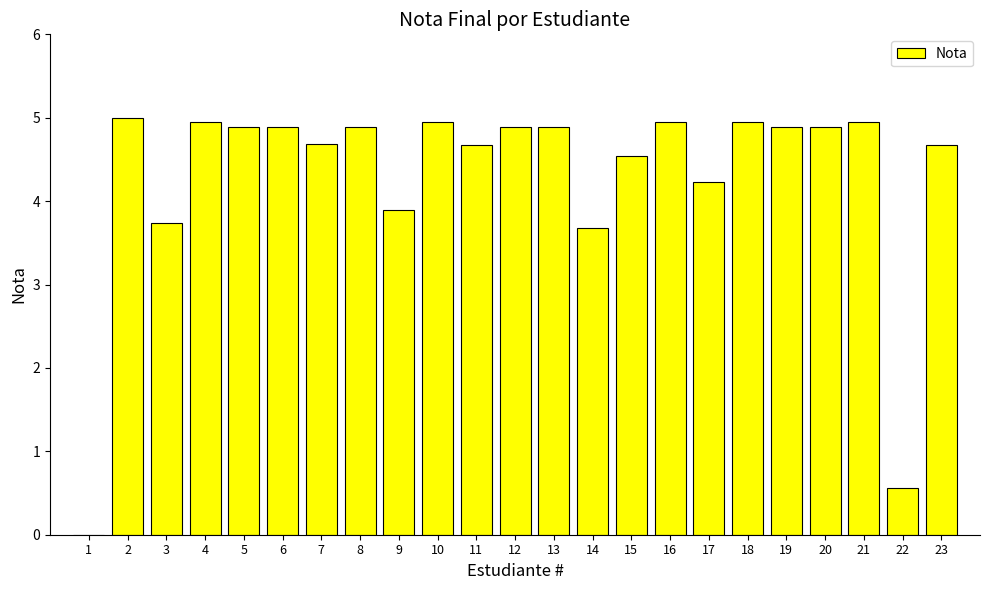

The value at 4 is 4.9. True or false?

True